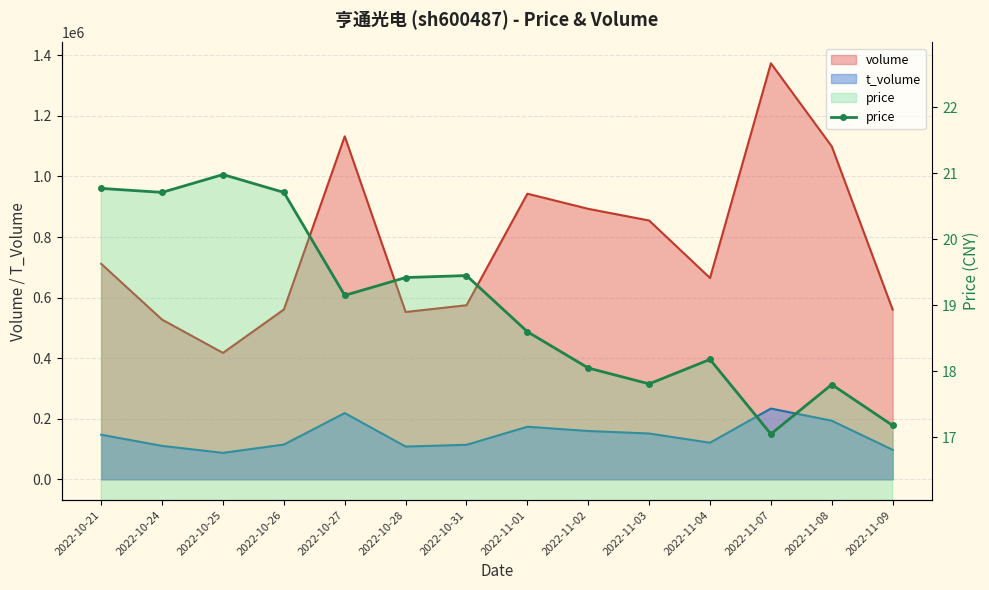

What is the difference between the maximum and minimum values?

3.9